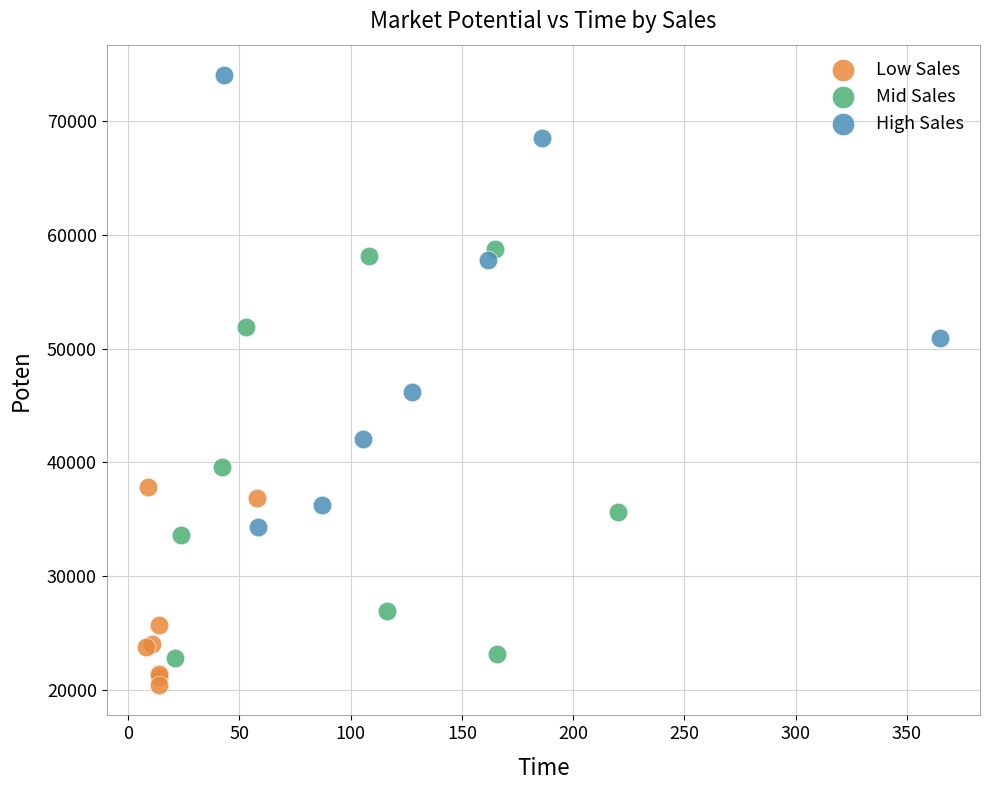

Which series reaches the minimum Y coordinate?

Low Sales